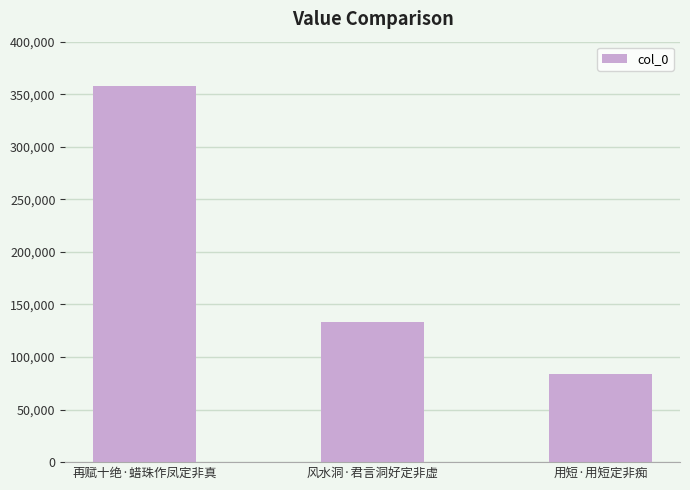

Count the number of categories in the chart.

3